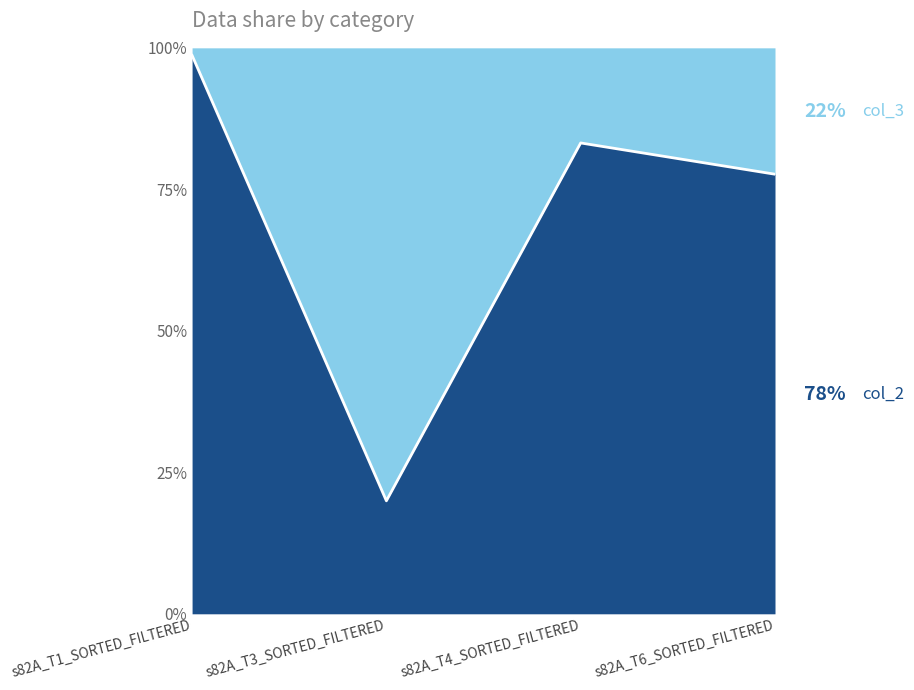

What is the change in value from s82A_T1_SORTED_FILTERED to s82A_T6_SORTED_FILTERED?

-0.2